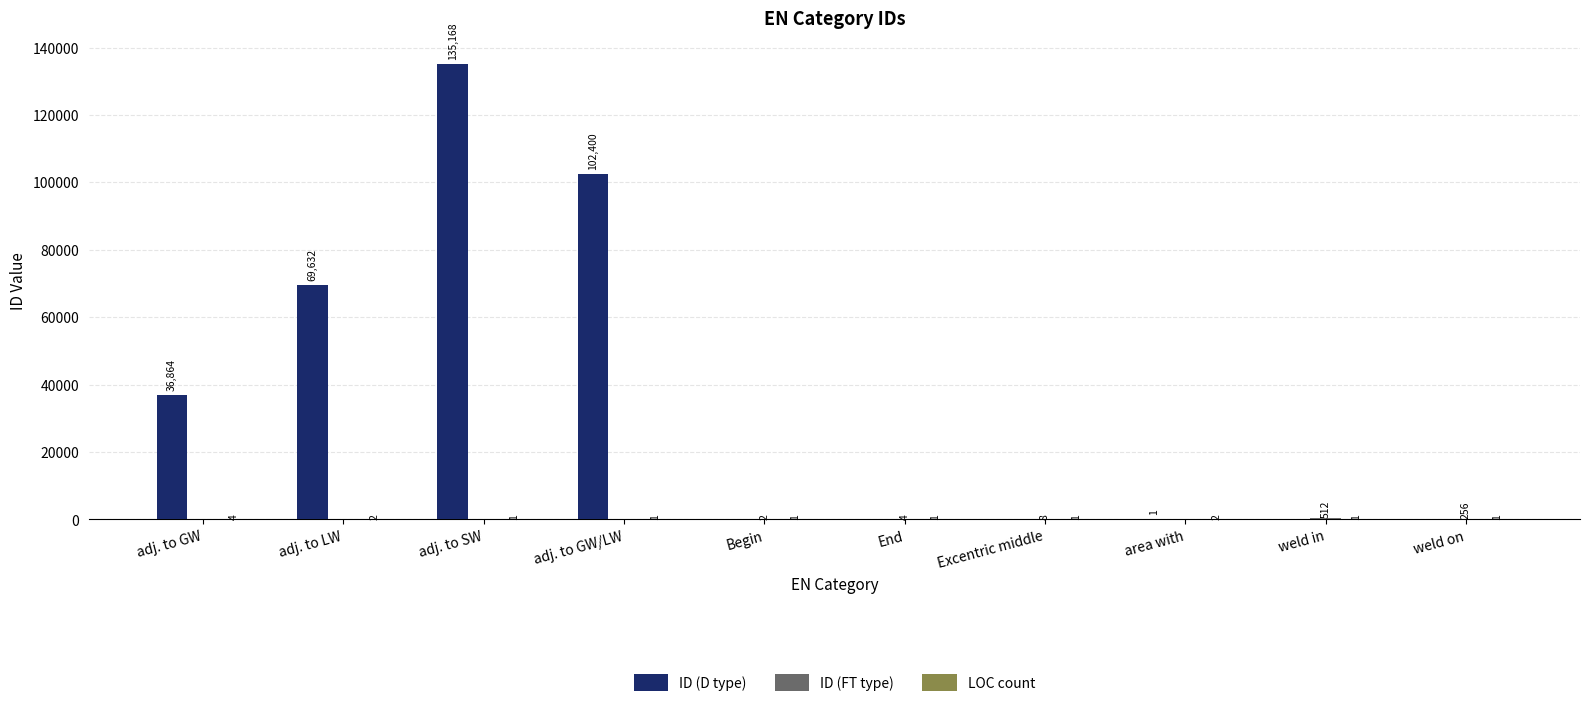

What is the sum of all ID (D type) values?

344065